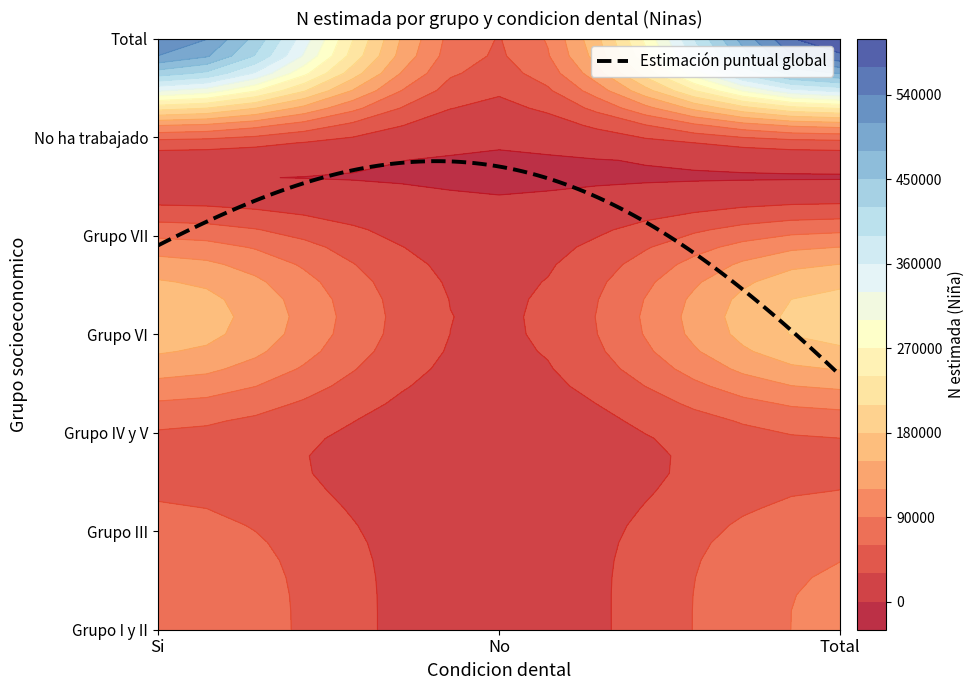

List the series in order of their peak value, highest first.

Total, Grupo VI, Grupo VII, Grupo I y II, Grupo III, No ha trabajado, Grupo IV y V